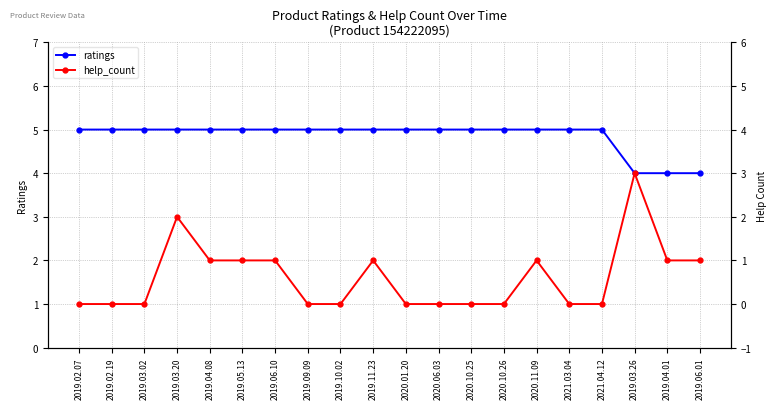

Where is the first local maximum for help_count?

2019.03.20